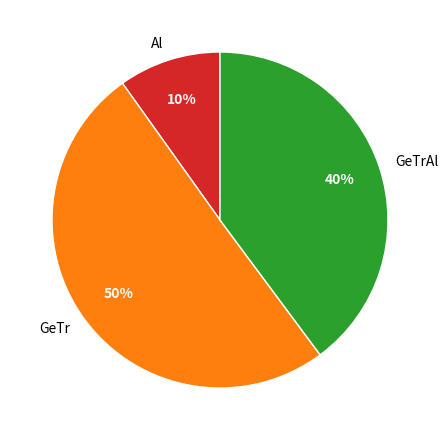

To the nearest percent, what is the difference between the largest and smallest slice percentages?

40%